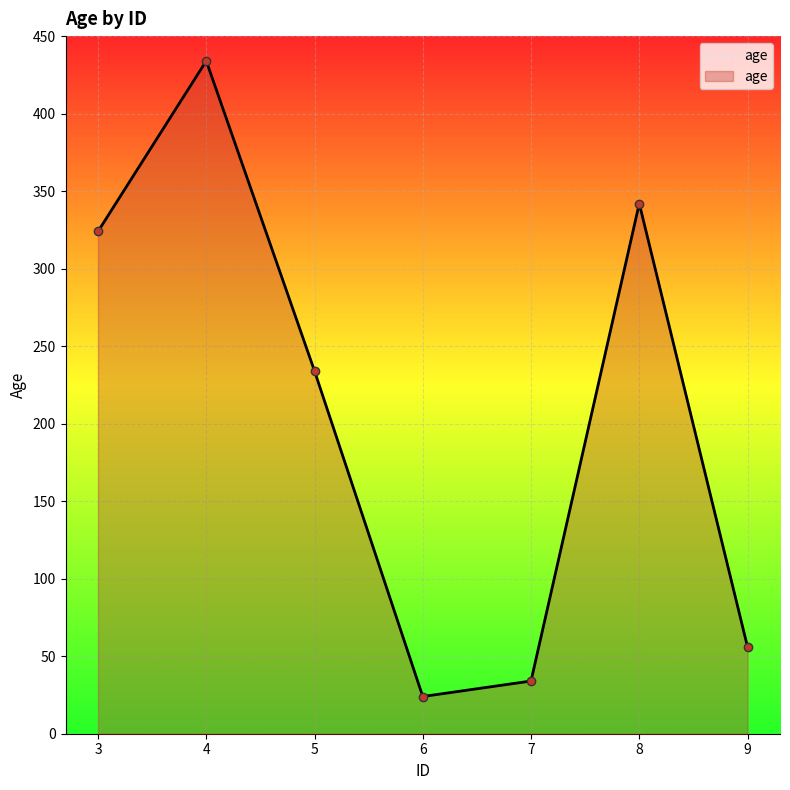

At which category does the chart reach its minimum across all series?

6